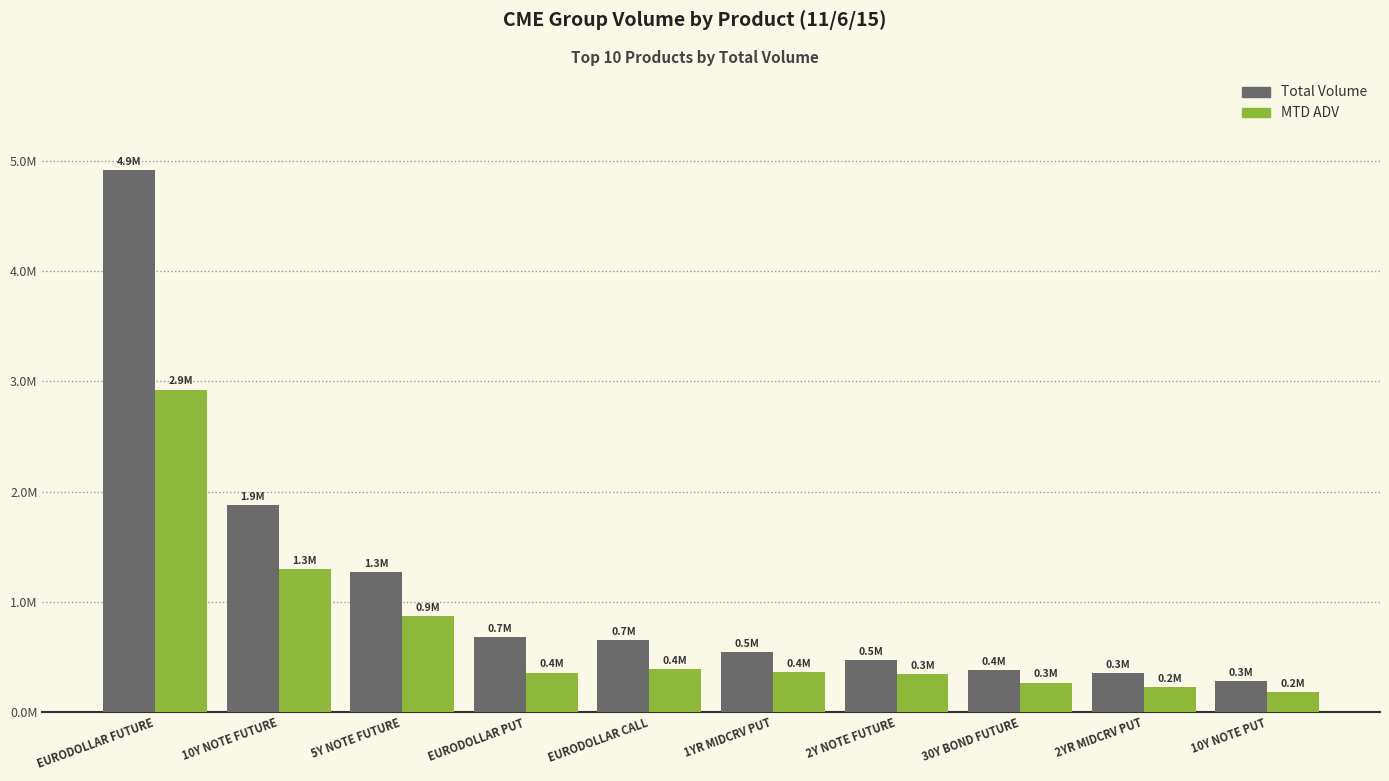

The Total Volume series shows 349116.0 at 2YR MIDCRV PUT. True or false?

True